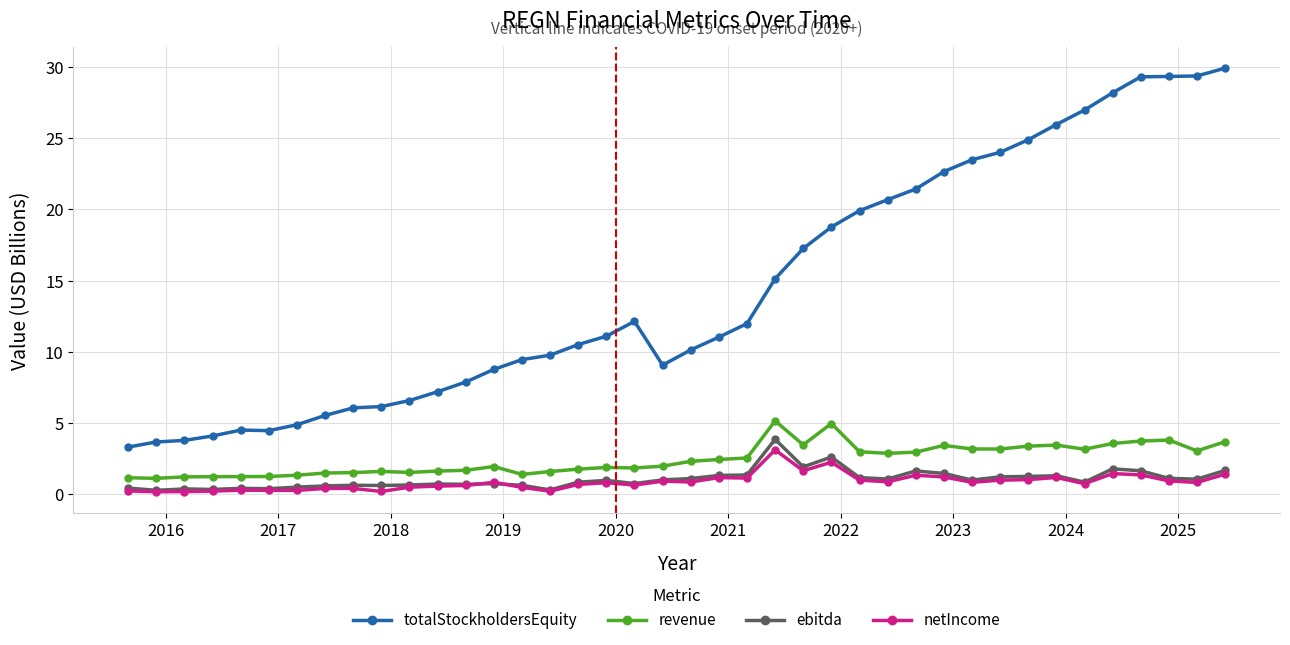

How many distinct data groups are displayed?

4